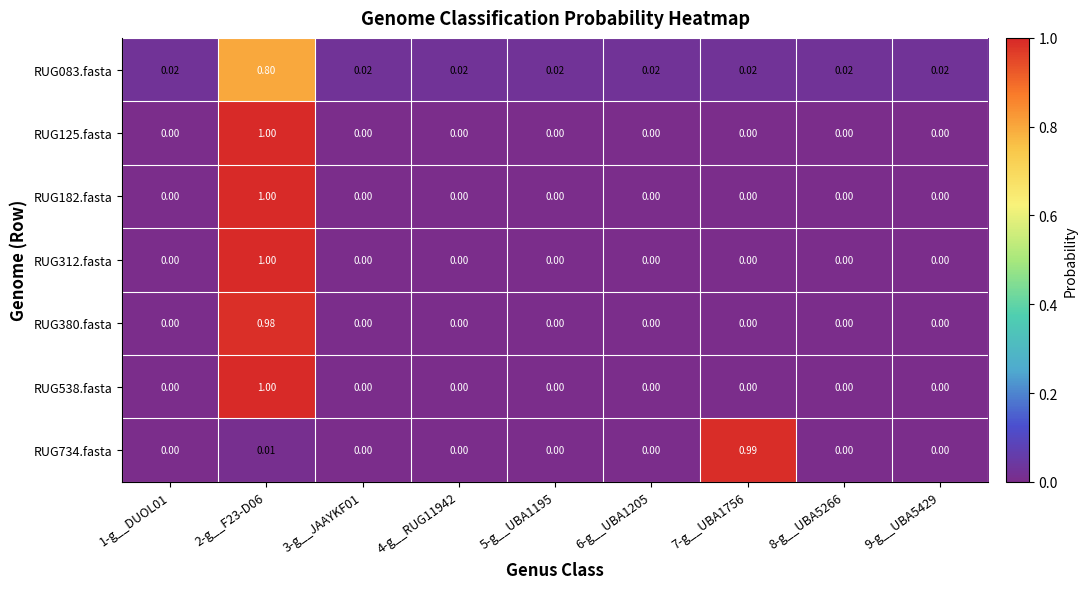

How many values in RUG182.fasta are above zero?

1